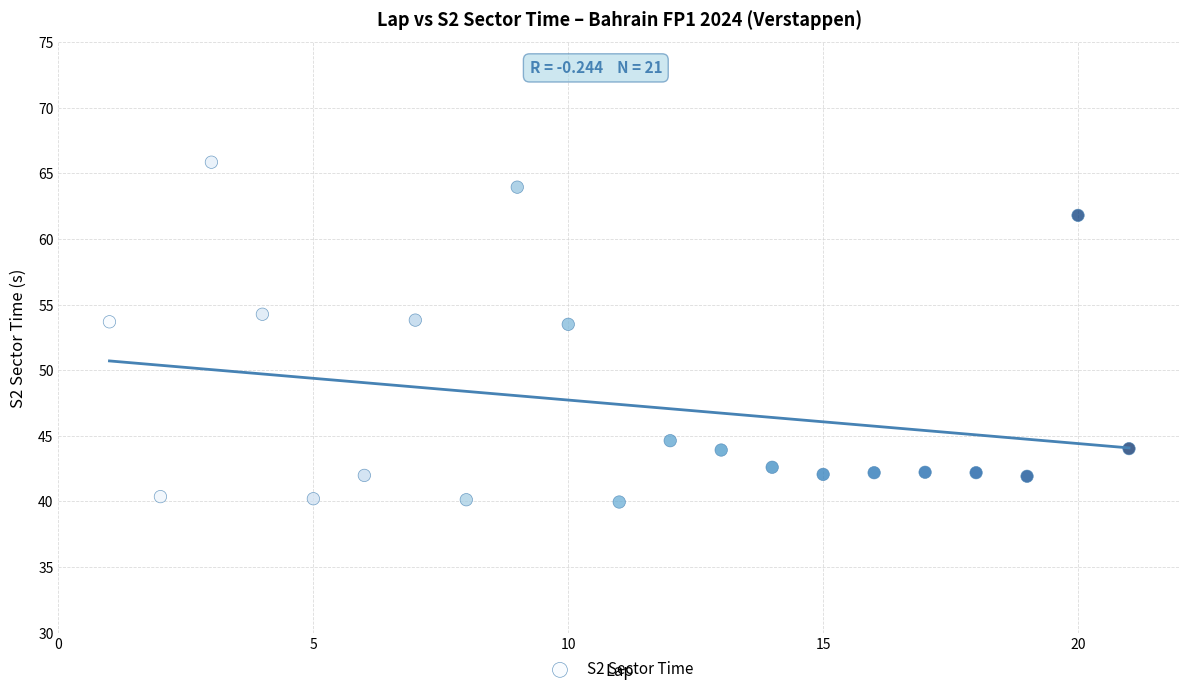

What is the range of Y values (max minus min)?

25.9